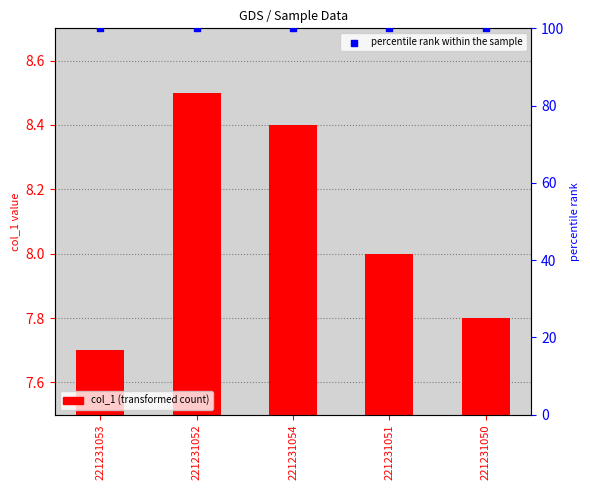

Which series has the largest Y range (max minus min)?

col_1